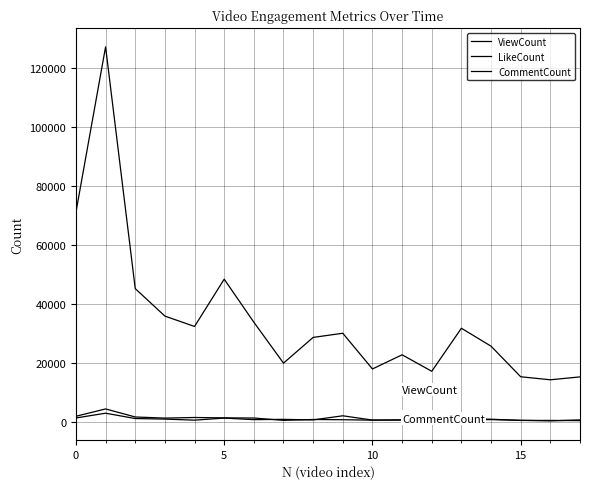

Does the chart have visible grid lines?

Yes